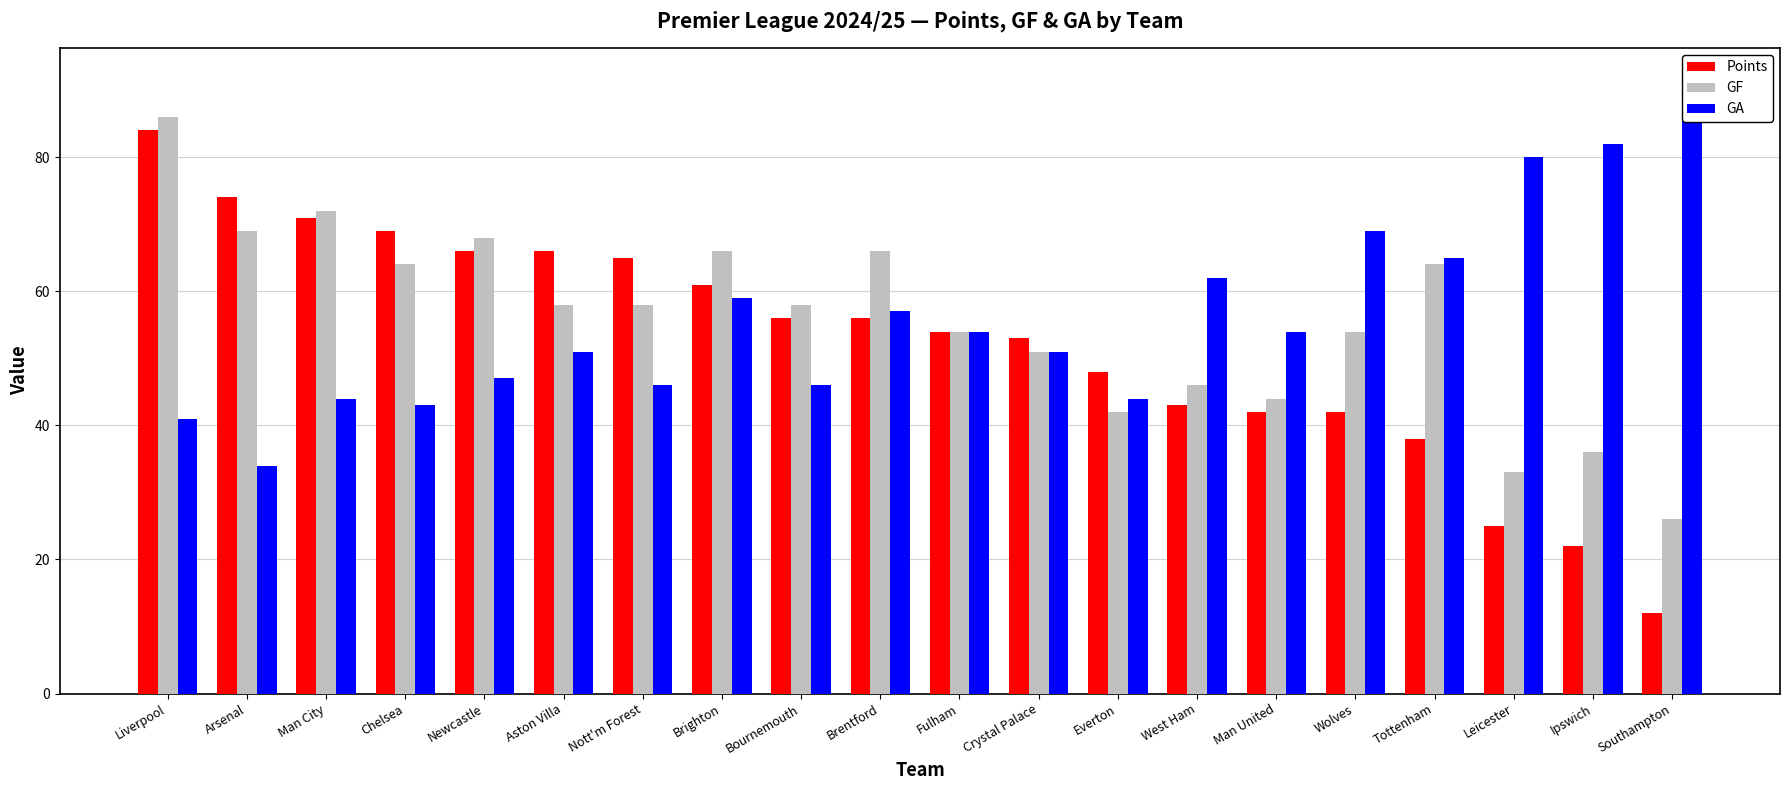

Is the value of GA at Brighton greater than the value of Points at Leicester?

Yes